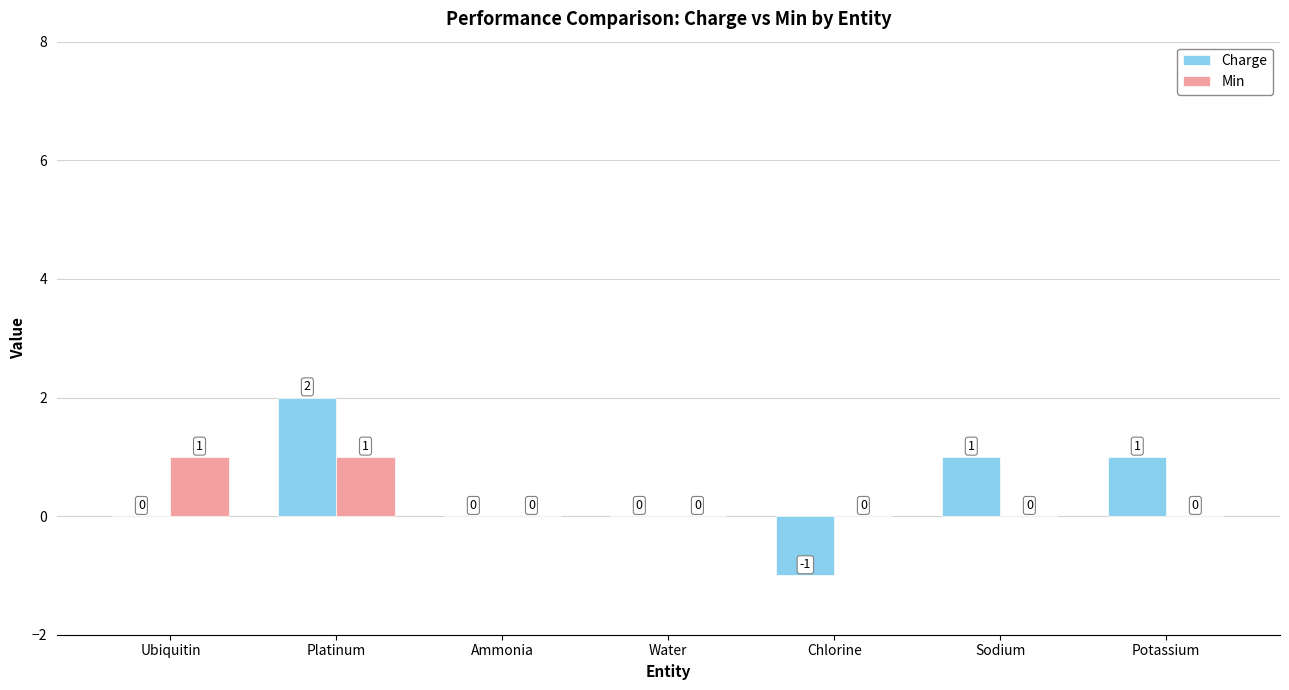

The value of Min at Platinum is 0. True or false?

False